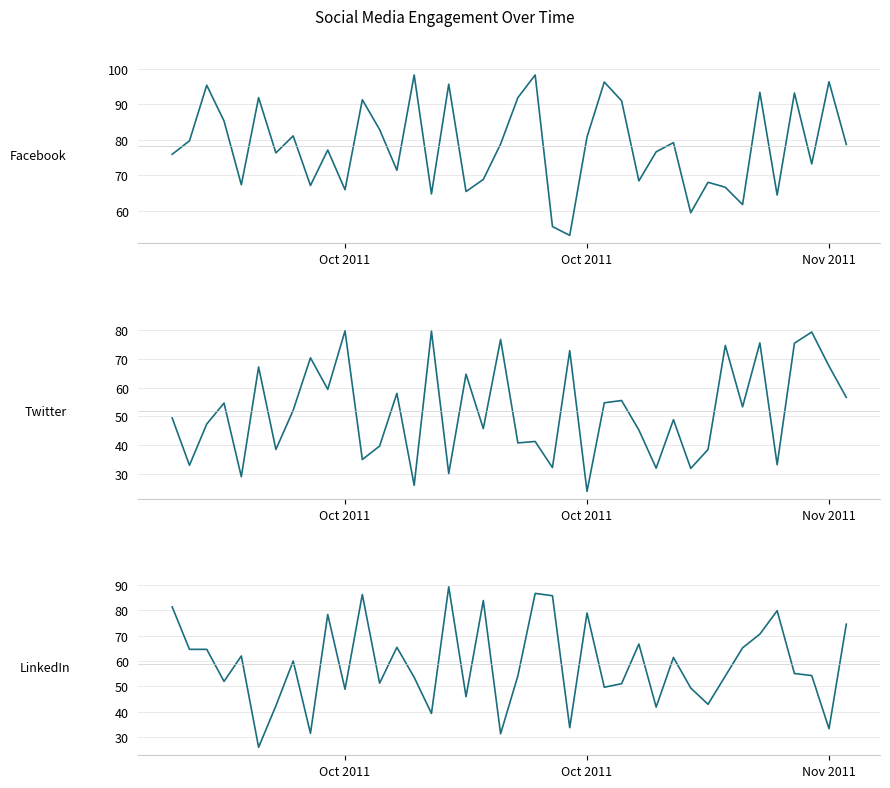

What is the value of the Twitter point at the 5th from the left?

28.9